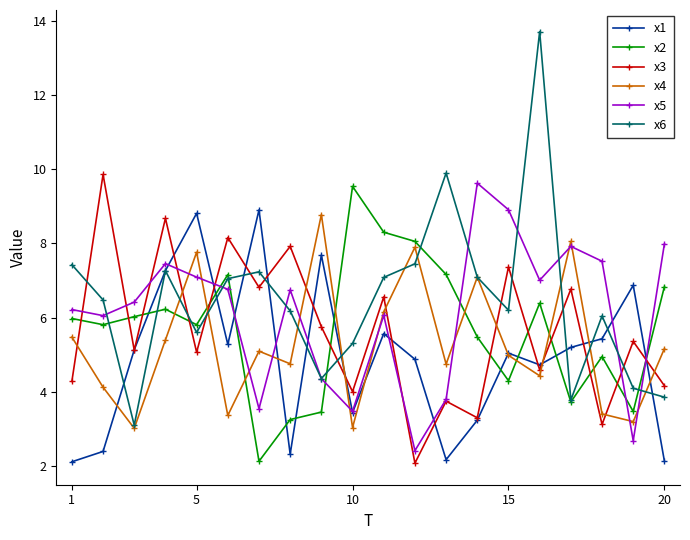

Count the number of data series in this chart.

6